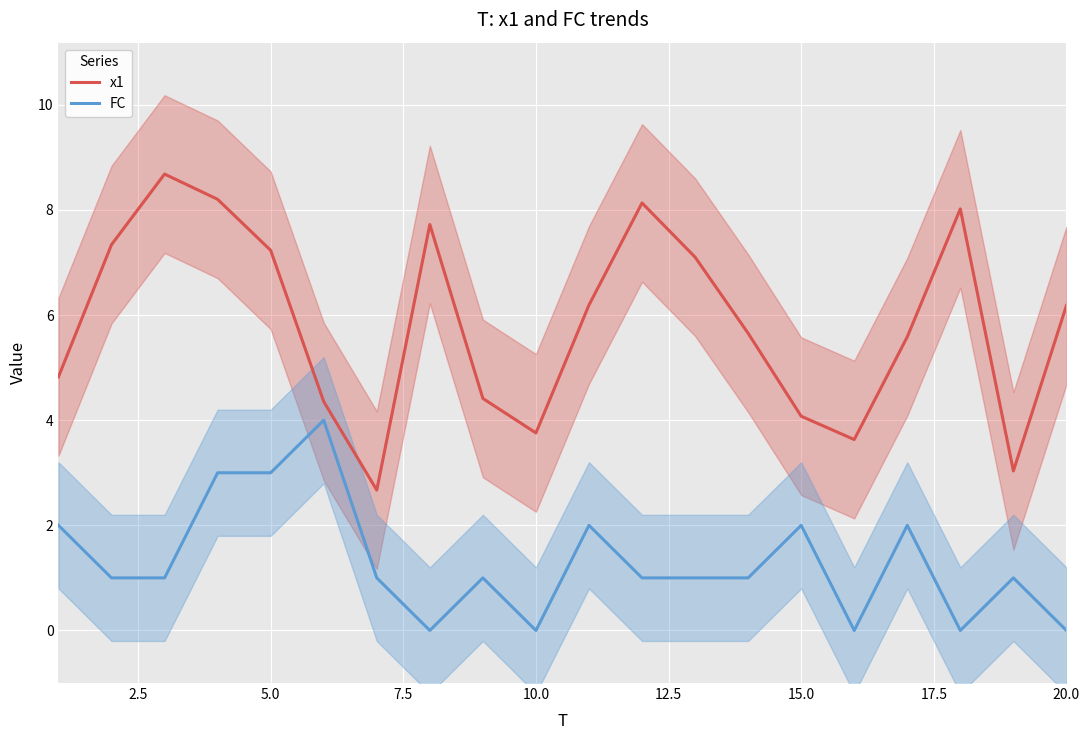

True or false: FC has a value of 4.7 at 10.0.

False